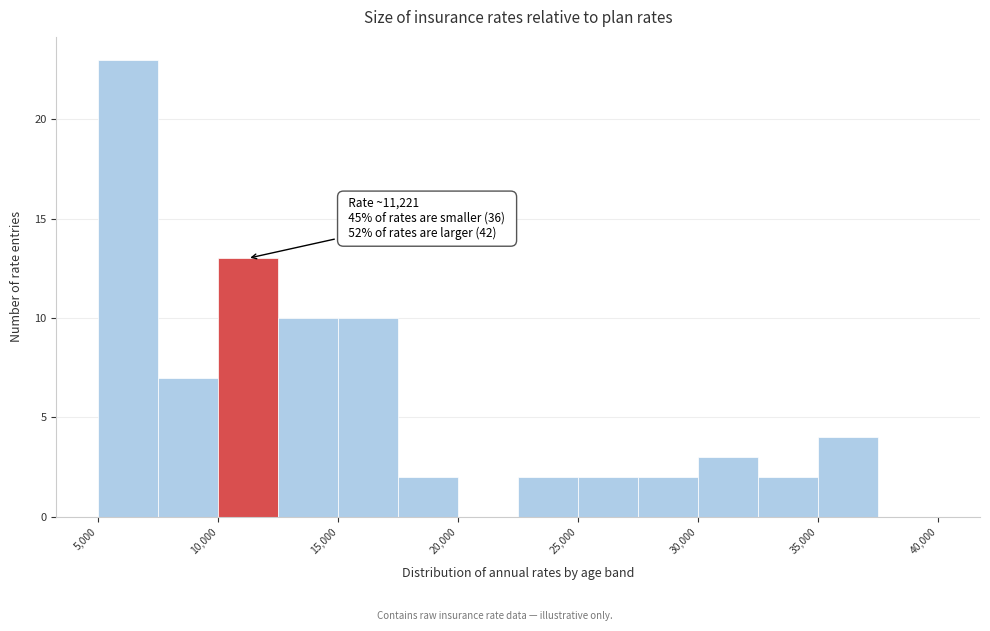

Which range on the x-axis has the tallest bar?

5000 to 7500